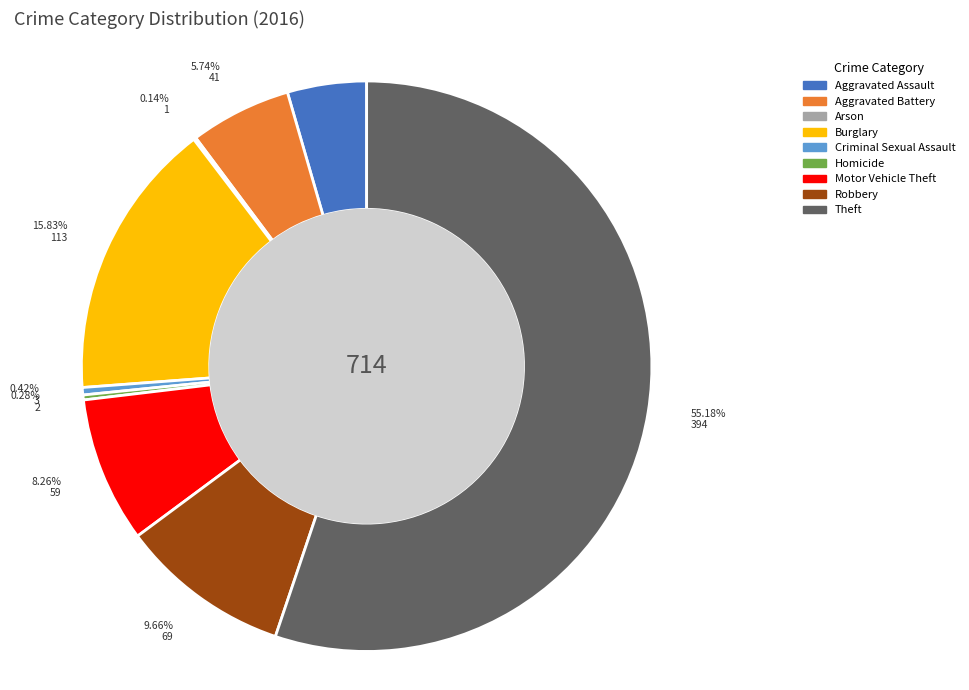

Approximately how many times larger is the value at Aggravated Assault compared to Burglary?

0.3